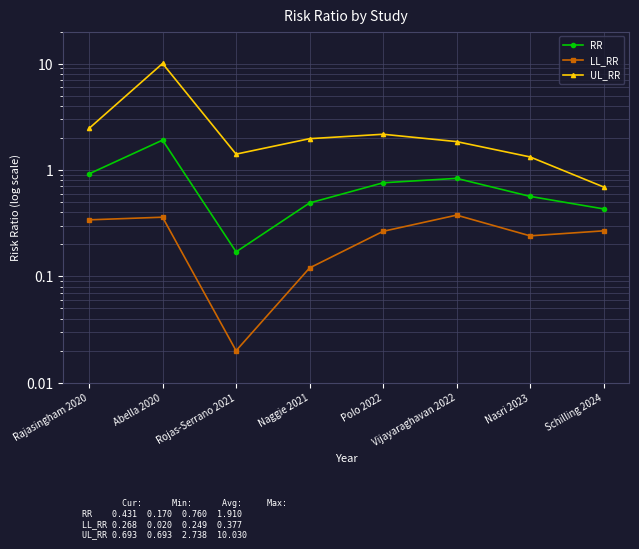

Reading right to left, transcribe all the data shown in this chart.

RR: Schilling 2024=0.4	Nasri 2023=0.6	Vijayaraghavan 2022=0.8	Polo 2022=0.8	Naggie 2021=0.5	Rojas-Serrano 2021=0.2	Abella 2020=1.9	Rajasingham 2020=0.9
LL_RR: Schilling 2024=0.3	Nasri 2023=0.2	Vijayaraghavan 2022=0.4	Polo 2022=0.3	Naggie 2021=0.1	Rojas-Serrano 2021=0.0	Abella 2020=0.4	Rajasingham 2020=0.3
UL_RR: Schilling 2024=0.7	Nasri 2023=1.3	Vijayaraghavan 2022=1.8	Polo 2022=2.2	Naggie 2021=2.0	Rojas-Serrano 2021=1.4	Abella 2020=10.0	Rajasingham 2020=2.5